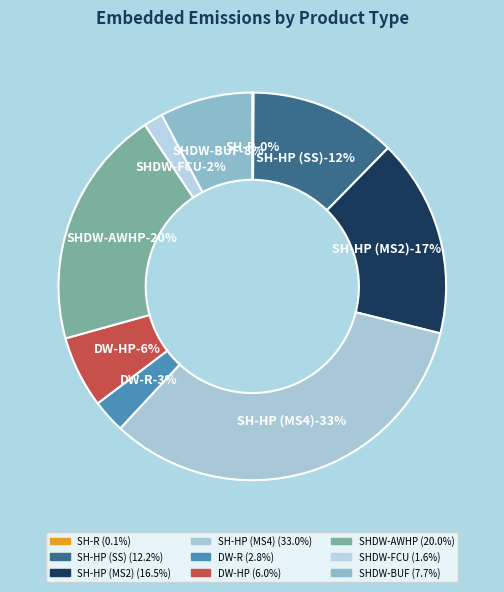

How many segments does this pie chart have?

9